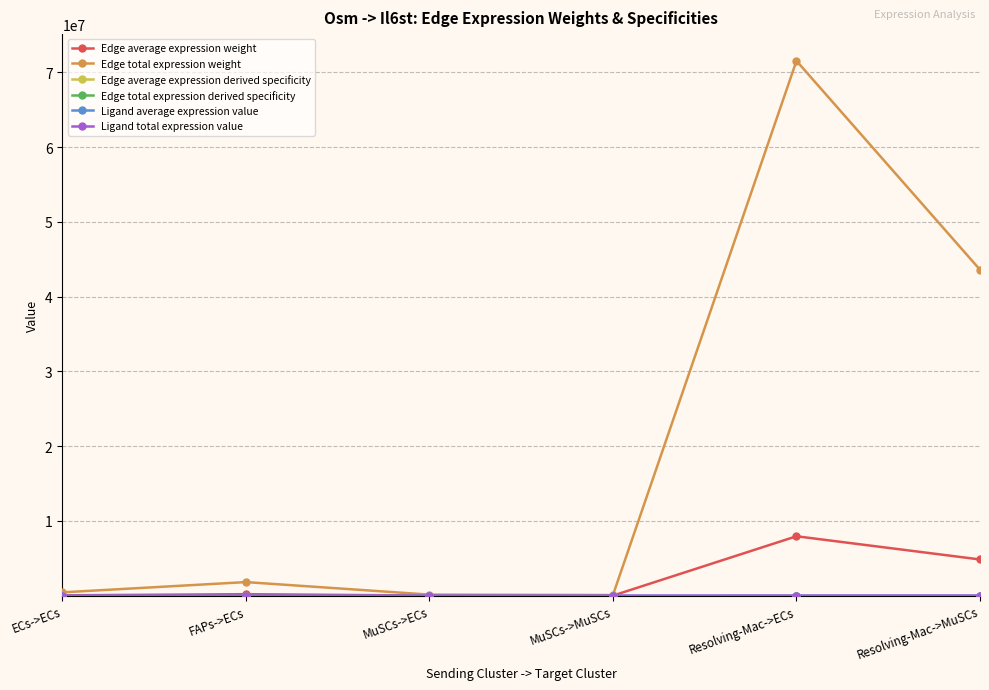

Is it true that Ligand total expression value equals 27.8 at ECs->ECs?

False